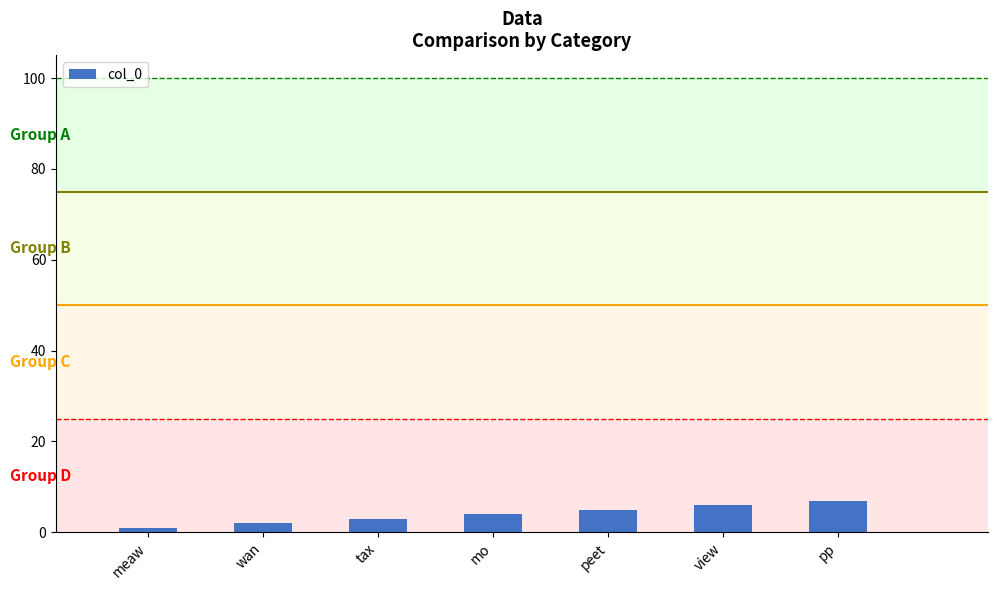

True or false: the data shows 2 at wan.

True